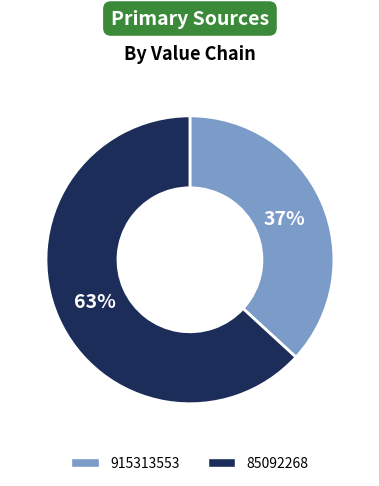

Is it true that 85092268 is 56% of the pie?

False